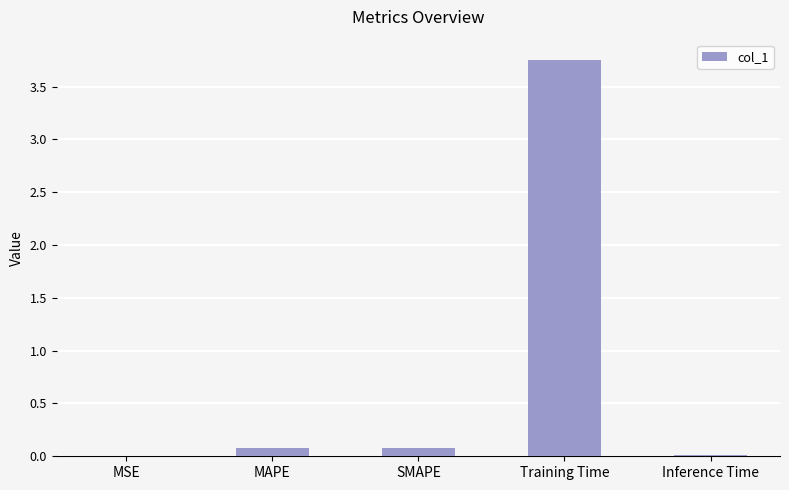

Which label corresponds to the largest value in the chart?

Training Time